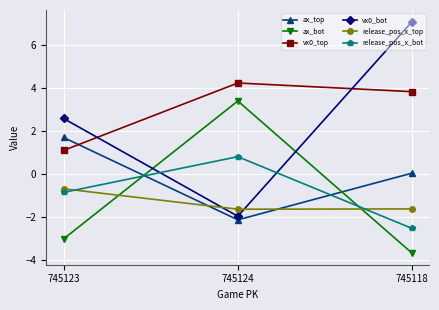

What is the approximate value of ax_top at 745124?

-2.2